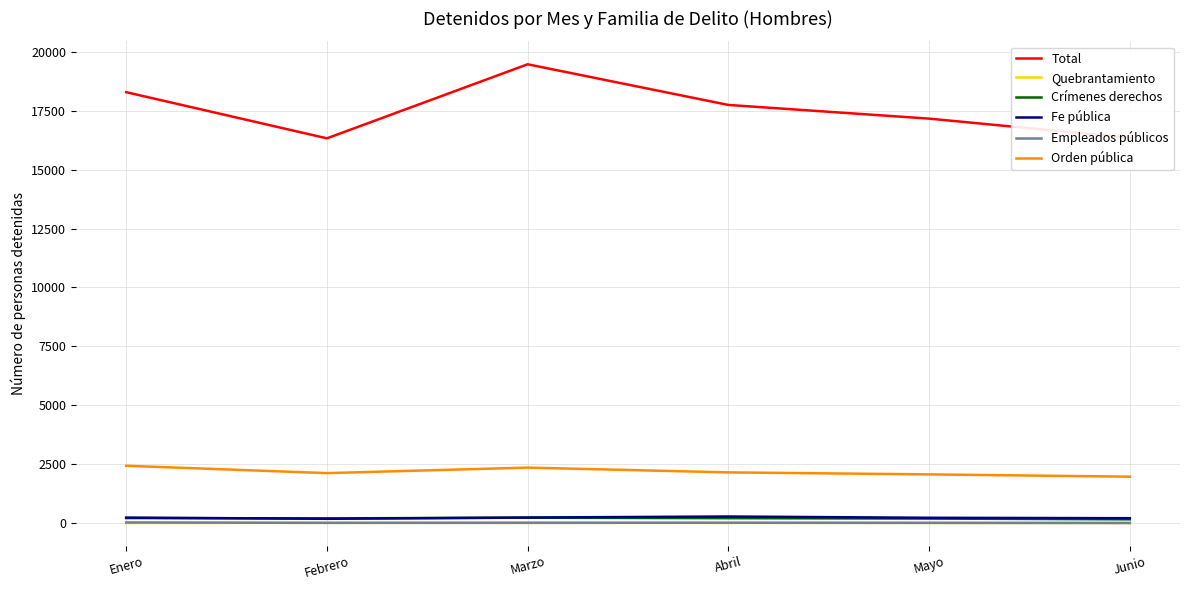

At how many categories does at least one series exceed 1880?

6